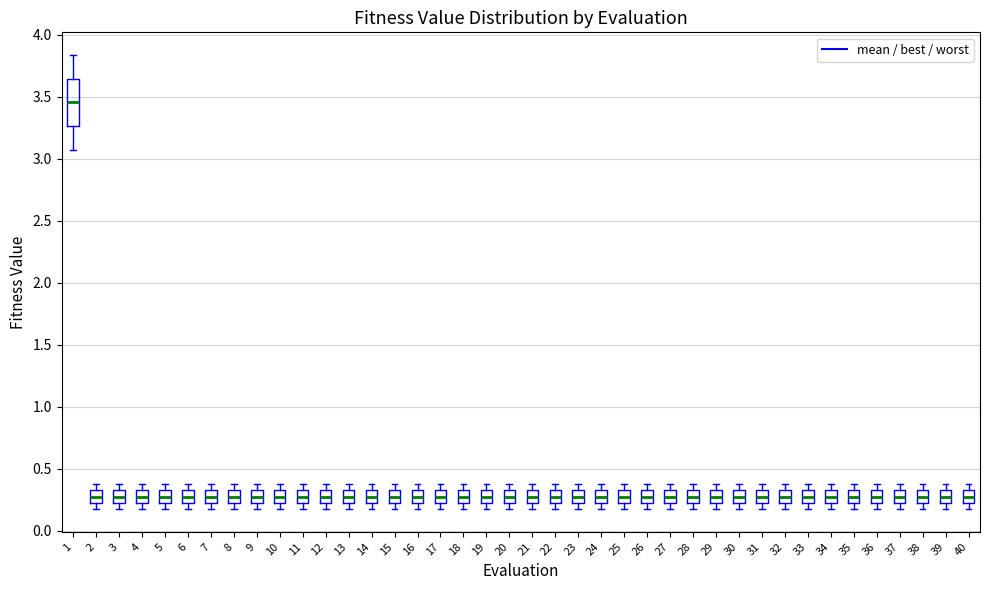

Where is the lower edge of the box at x = 6 on the y-axis? The values are not printed on the chart, so give them approximately, as read against the axis.

0.20